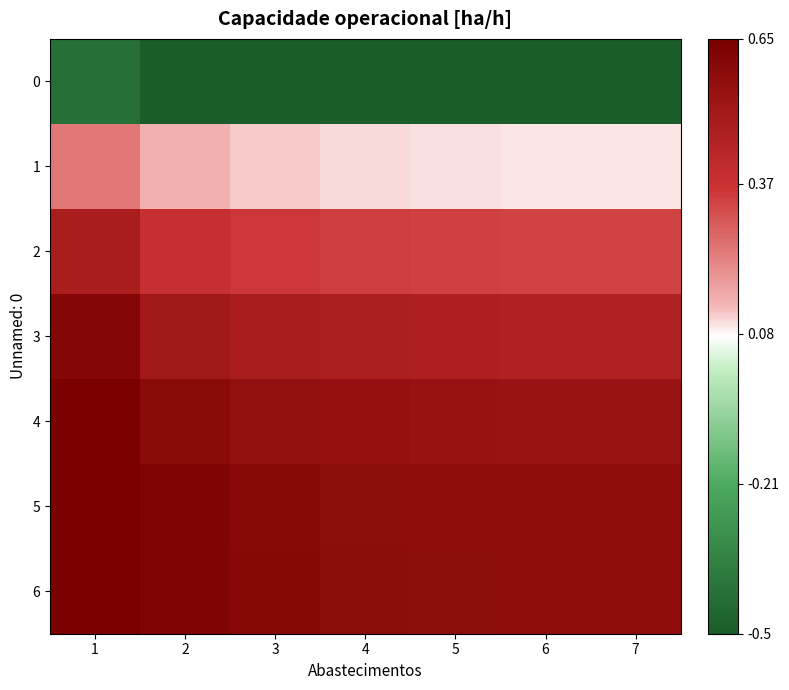

What is the total value across all series at 5?

2.0